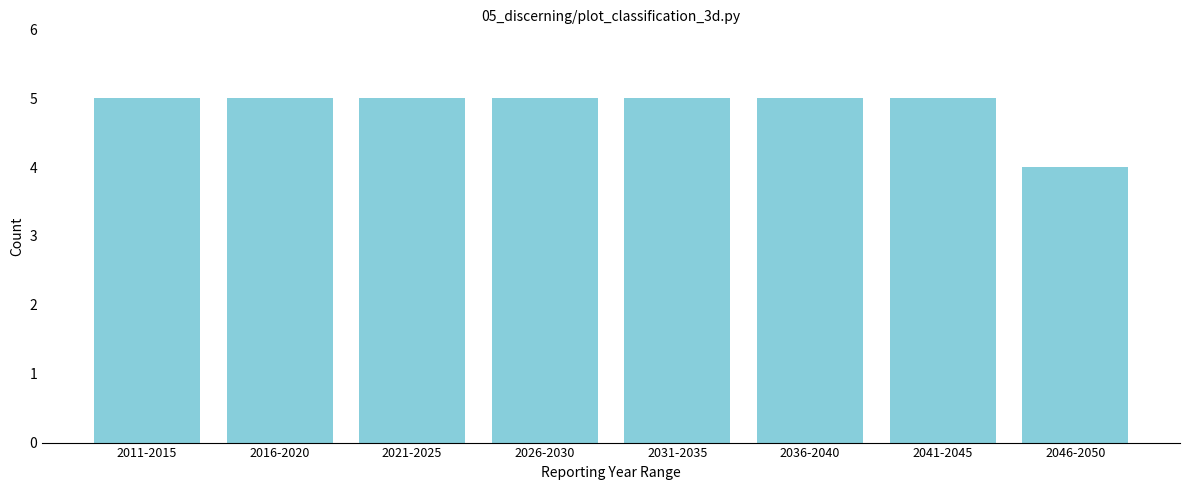

Reading right to left, transcribe all the data shown in this chart.

2046-2050=4	2041-2045=5	2036-2040=5	2031-2035=5	2026-2030=5	2021-2025=5	2016-2020=5	2011-2015=5